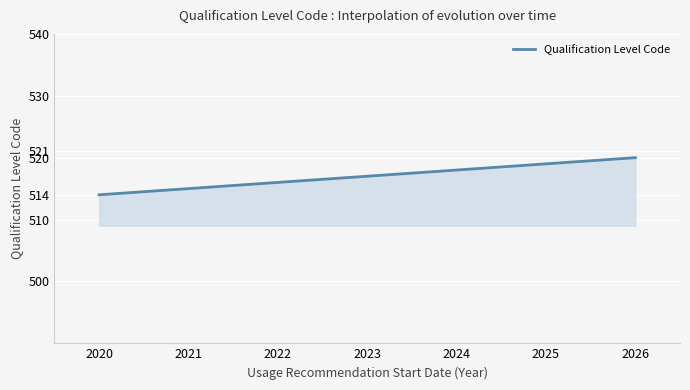

Where is the data nearest to the value 517?

2023